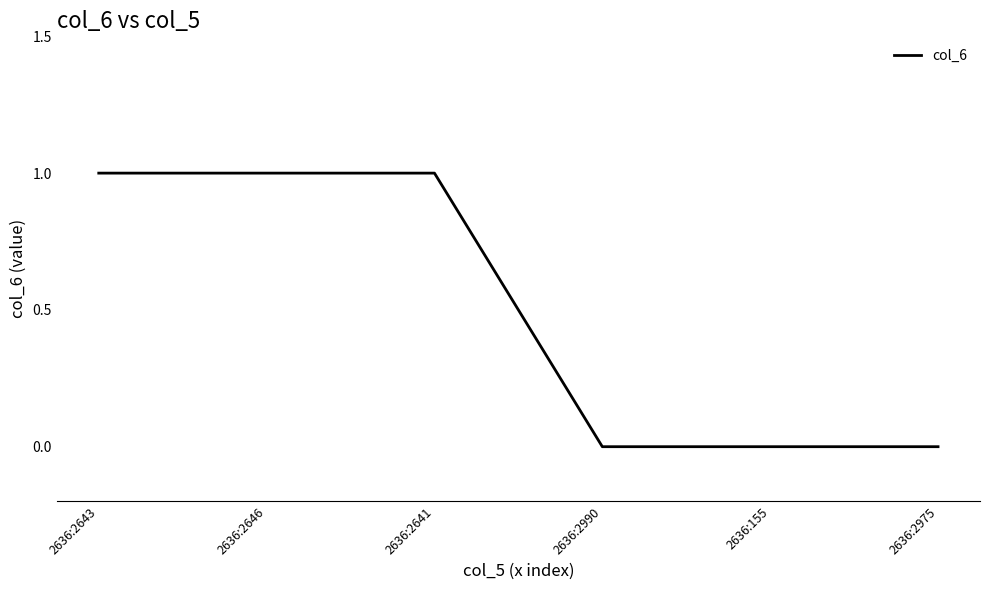

Between 2636:2643 and 2636:155, which is larger?

2636:2643